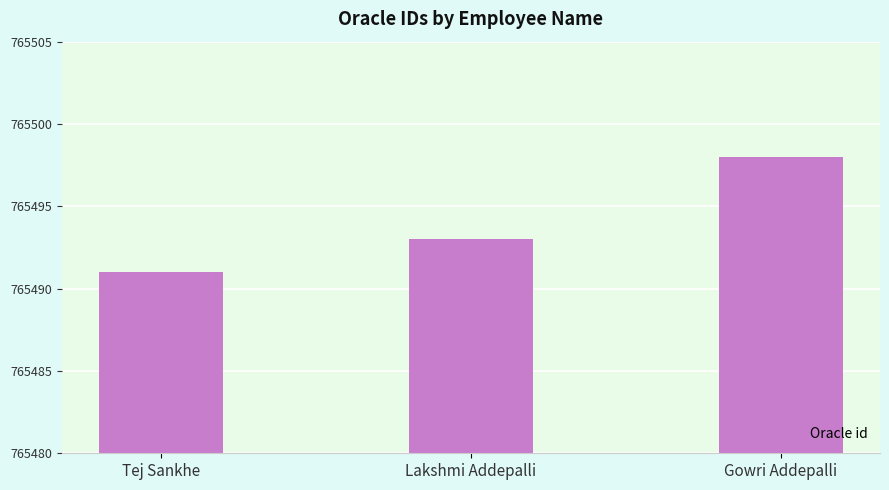

The value at Tej Sankhe is 1306547. True or false?

False